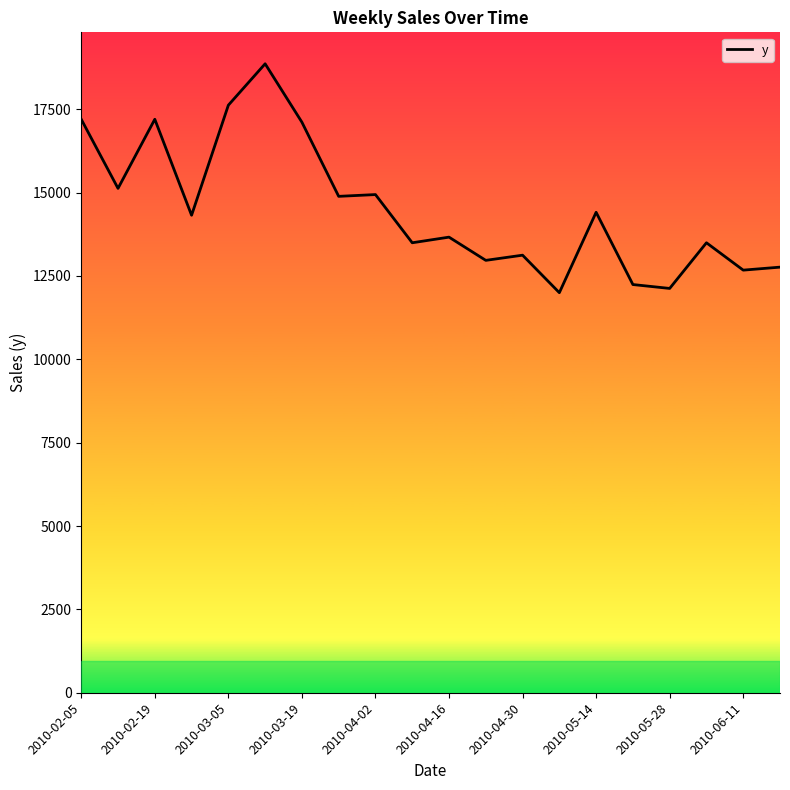

What is the change in value from 11 to 13?

-969.6